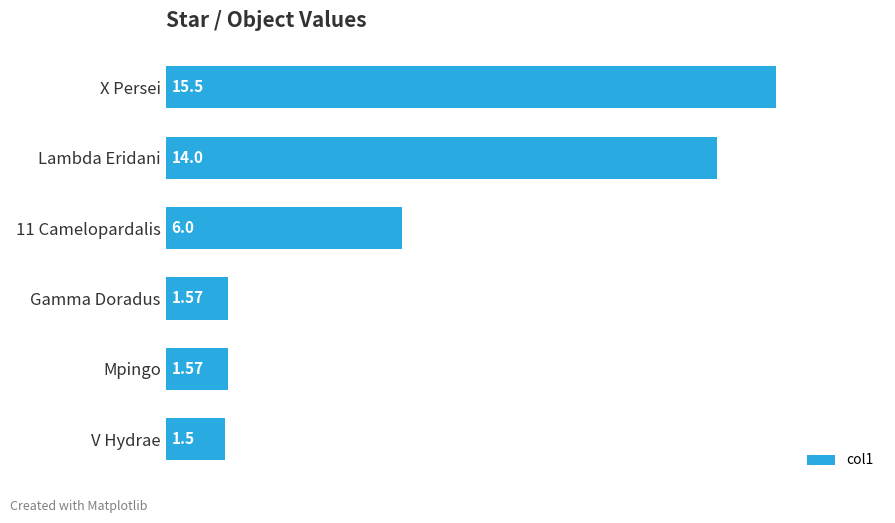

What is the sum of all values?

40.1